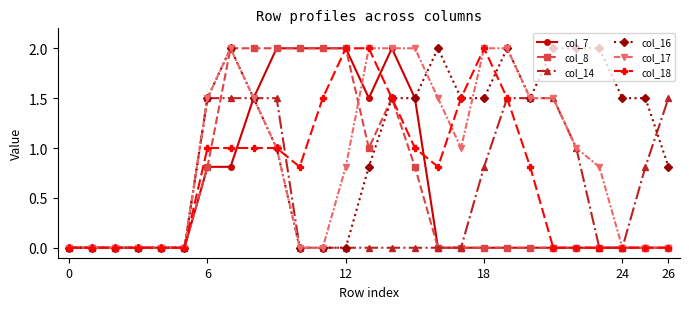

What is the highest value of the col_17 series?

2.0